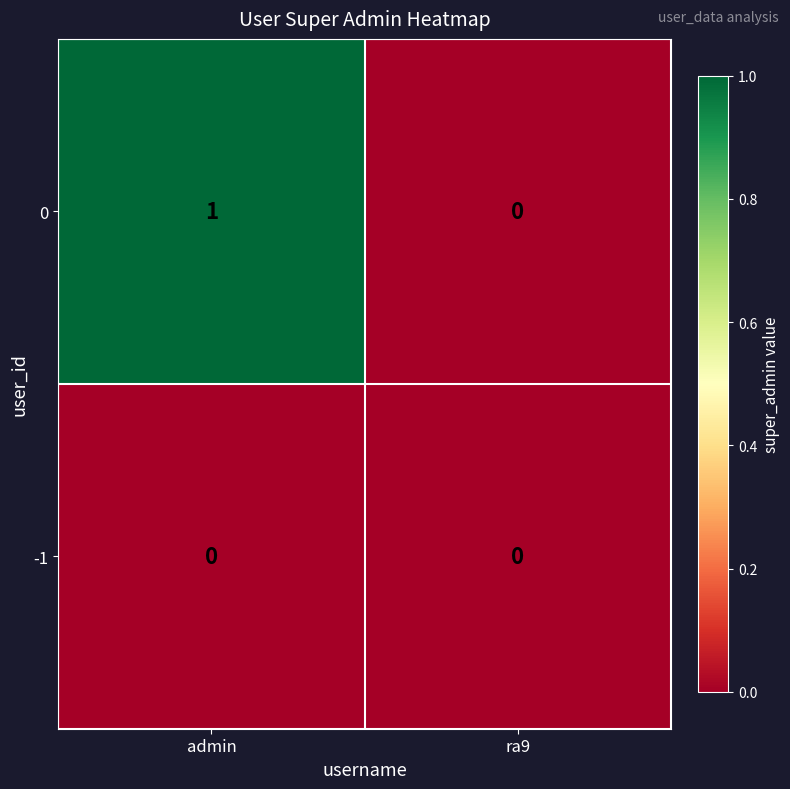

Where is 0 nearest to the value 0?

ra9